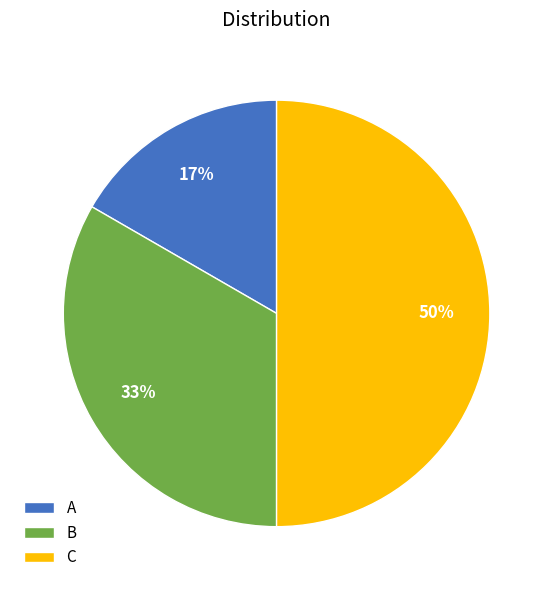

Which slice is the smallest?

A